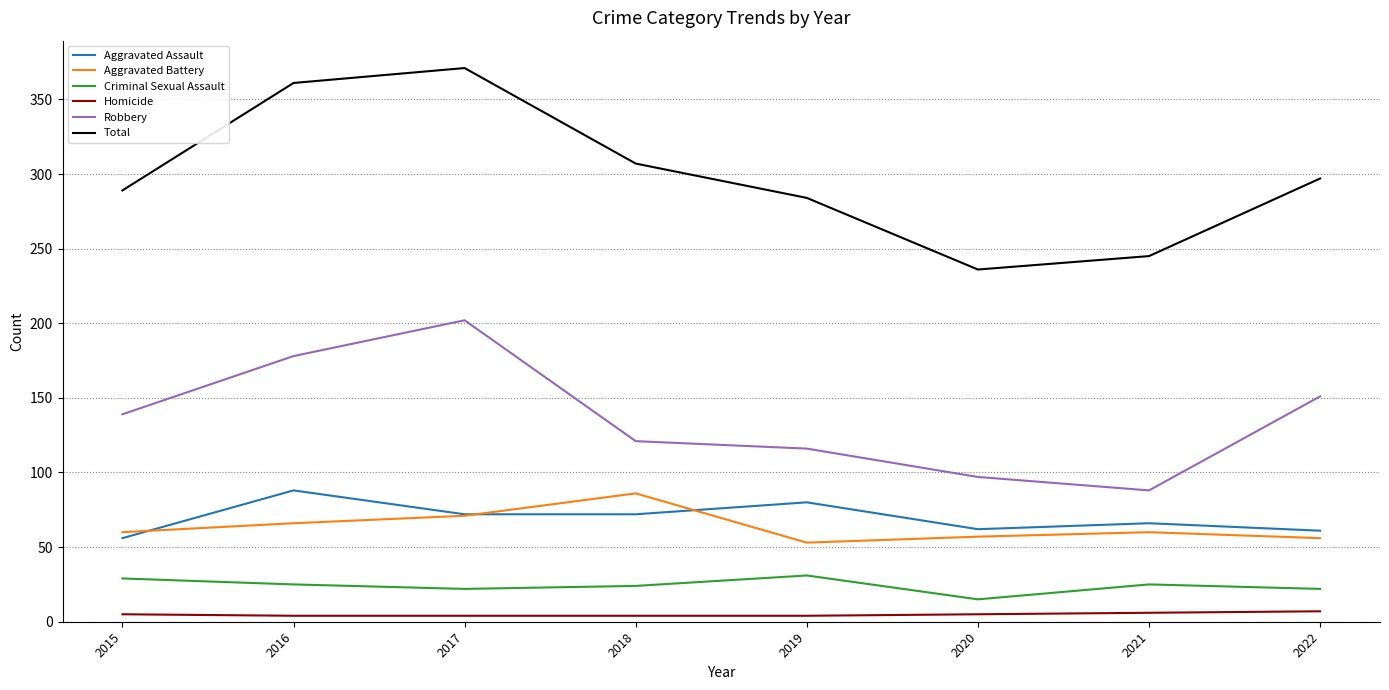

True or false: Aggravated Assault has a value of 44 at 2021.

False